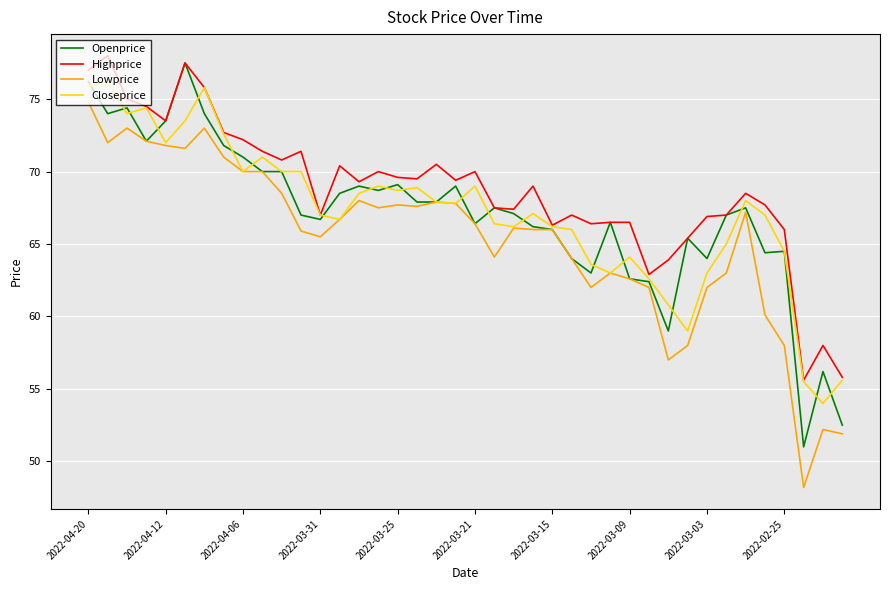

Rank the series by their maximum value, from lowest to highest.

Lowprice, Closeprice, Openprice, Highprice